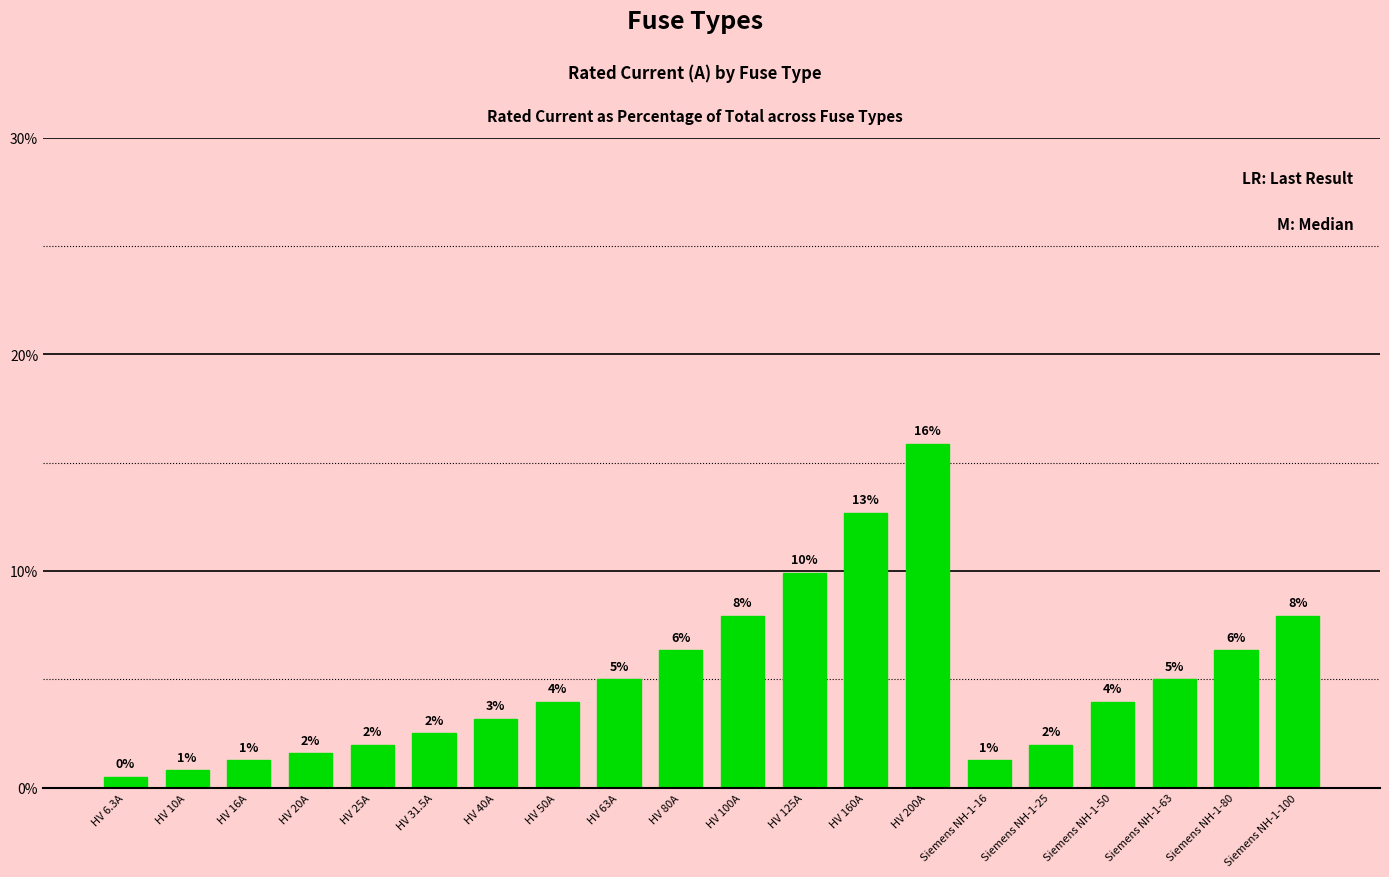

What is the minimum value shown in the chart?

0.5